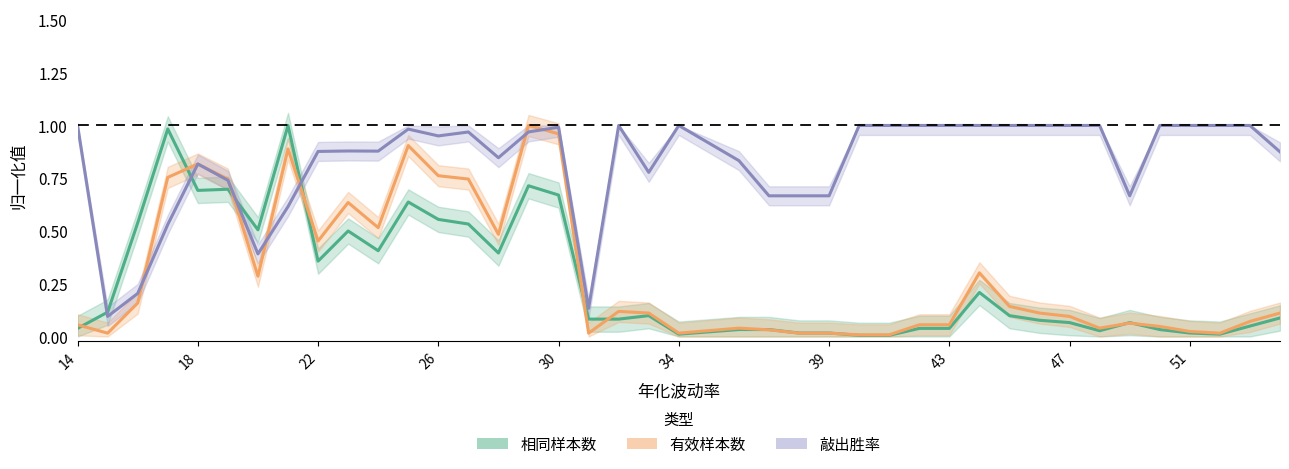

The value of 敲出胜率 at 48 is 1.0. True or false?

True